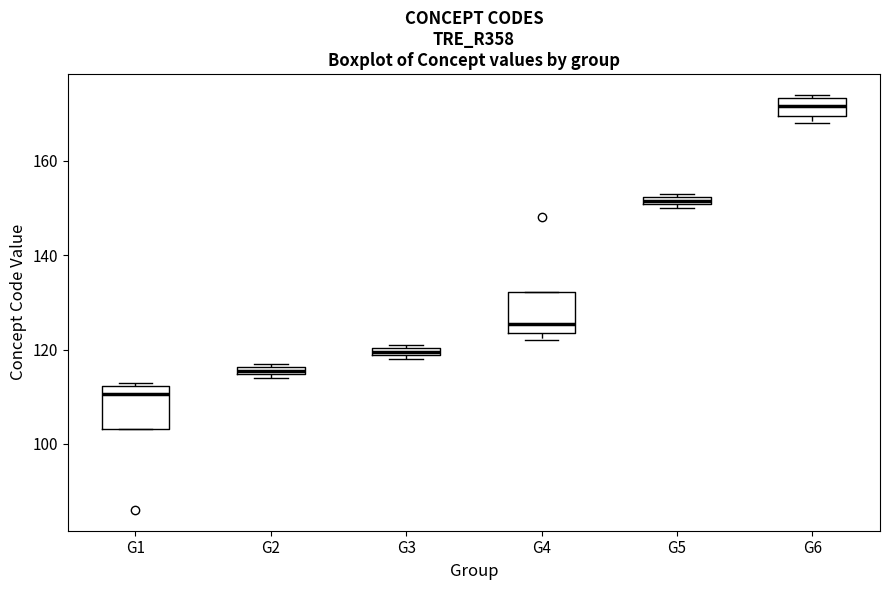

Which box's median line is the highest?

G6